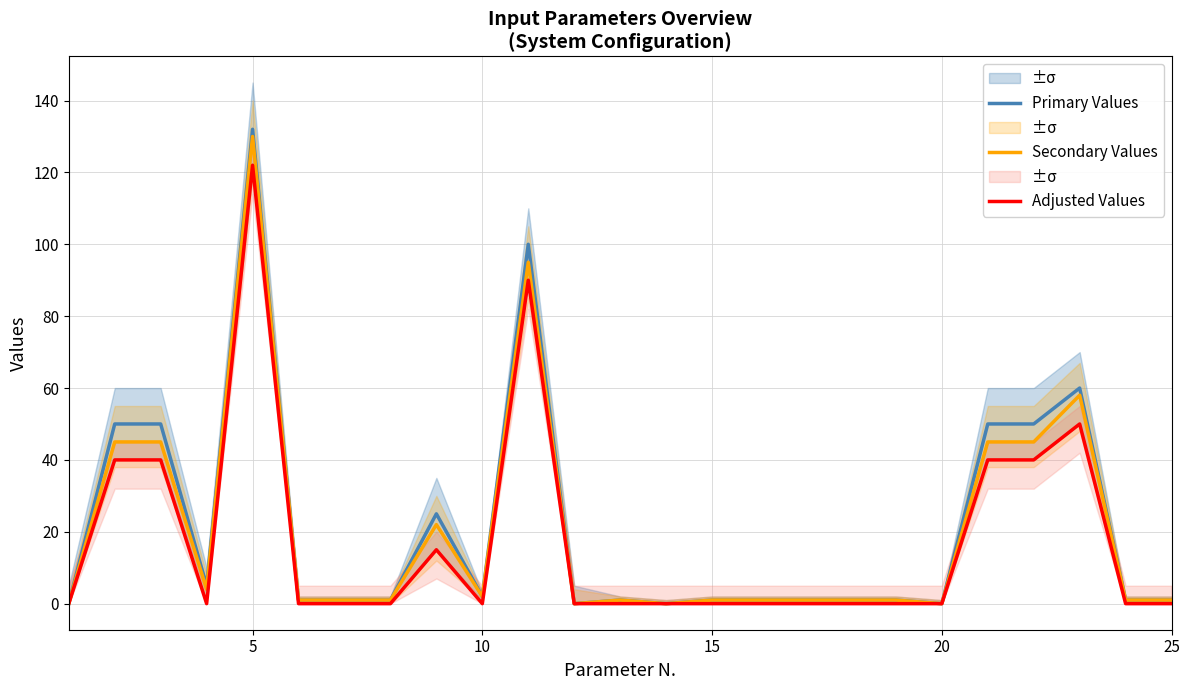

Which category has the highest value in the Adjusted Values series?

5